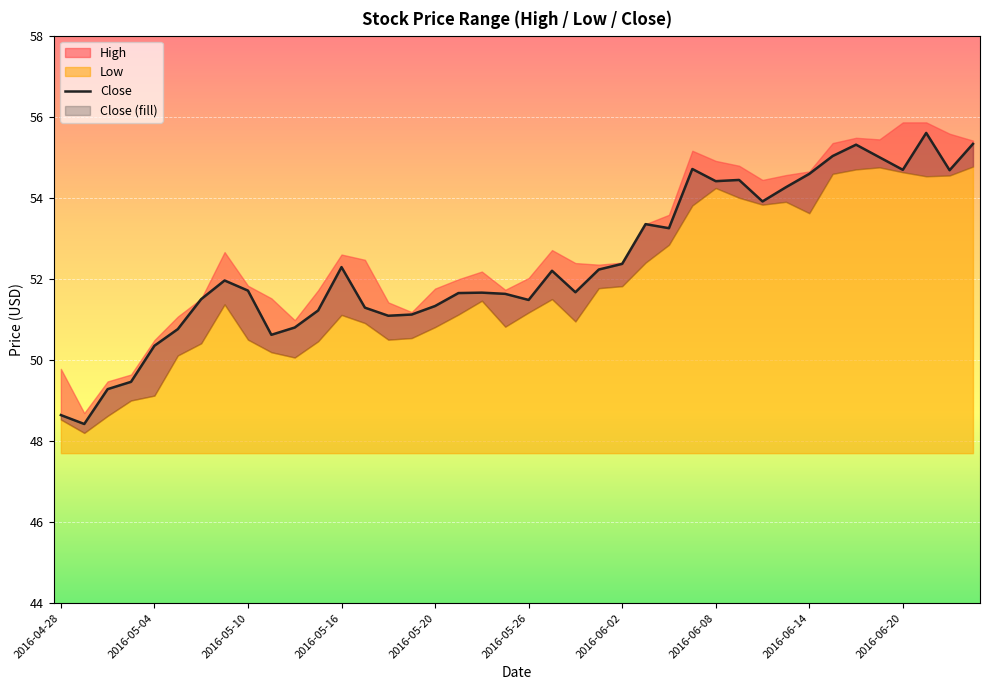

How many lines are shown in the chart?

1